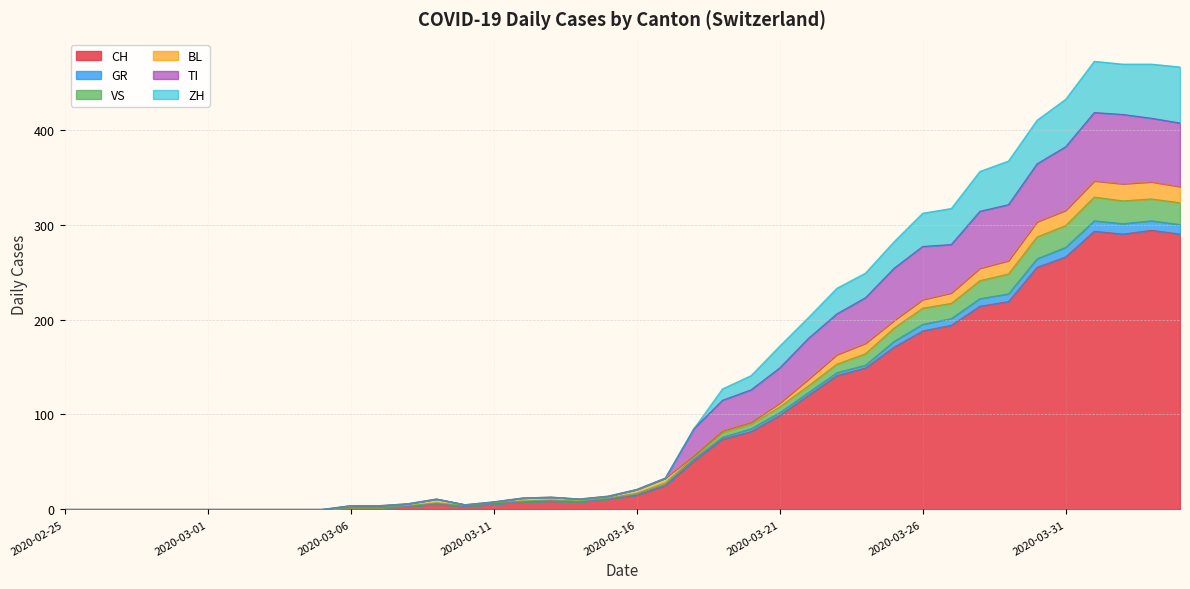

What is the average value of the CH series?

87